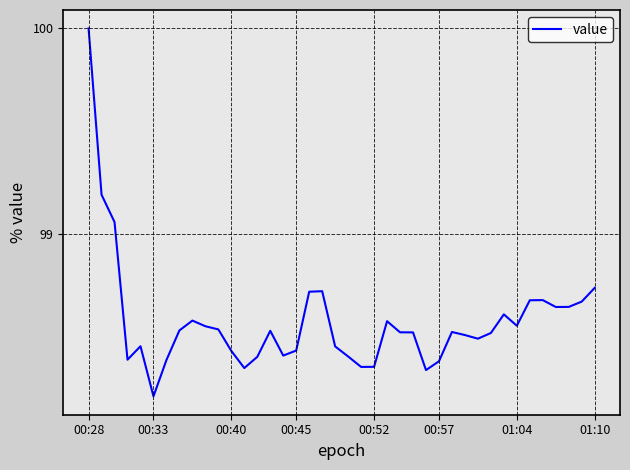

What is the difference between the maximum and minimum values?

1.8